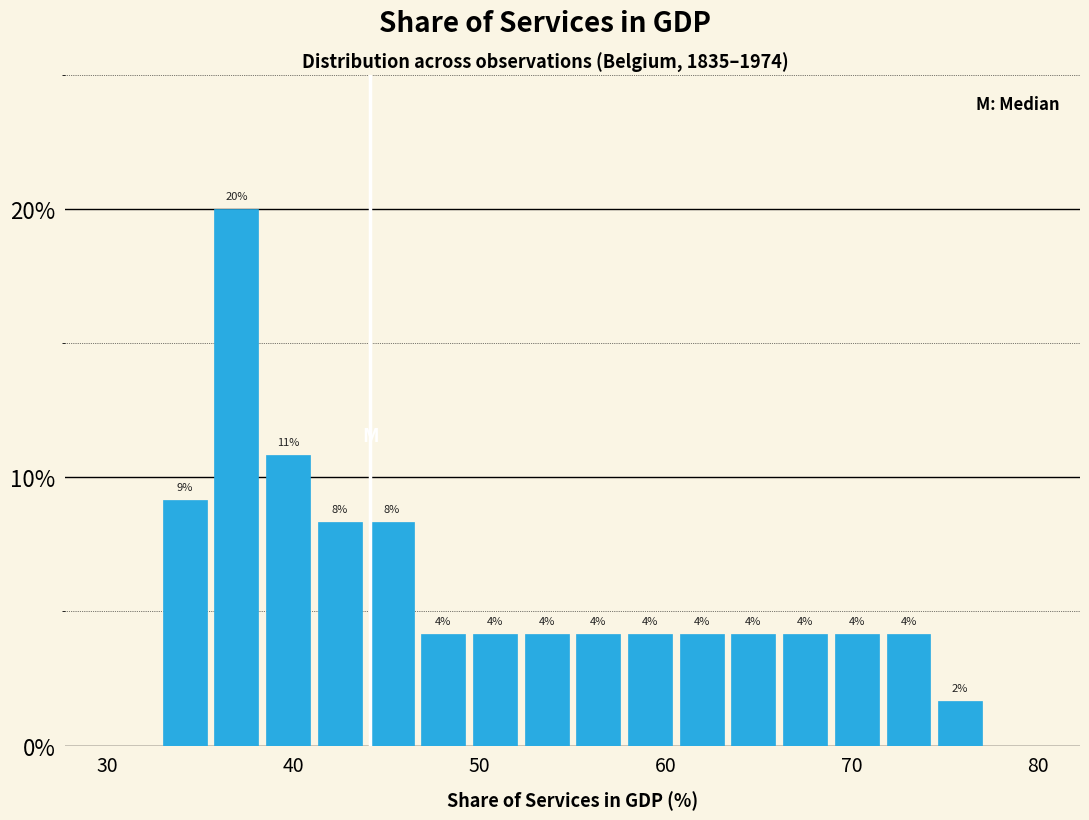

Around what value on the x-axis is the tallest bar? Give the approximate position of its centre, as read against the axis.

37